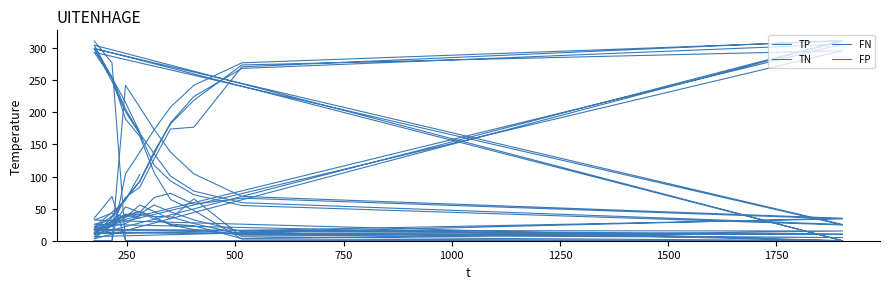

What is the difference between the maximum and minimum values in the FN series?

242.0